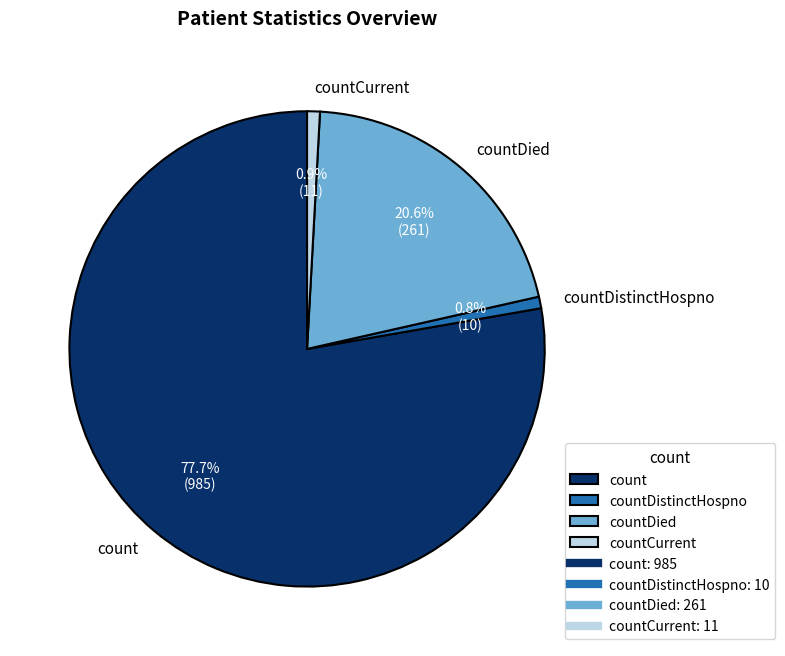

How many slices are in this pie chart?

4